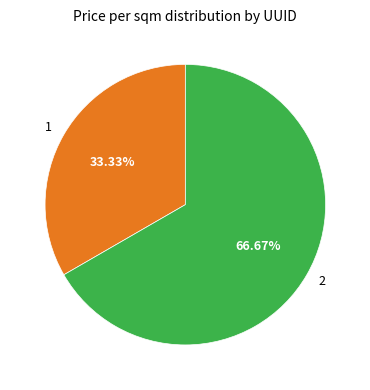

Does 1 represent more than half of the total?

No